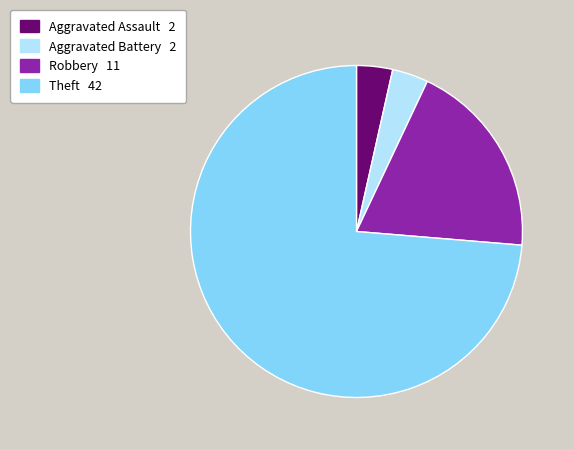

Count the number of slices in the pie.

4